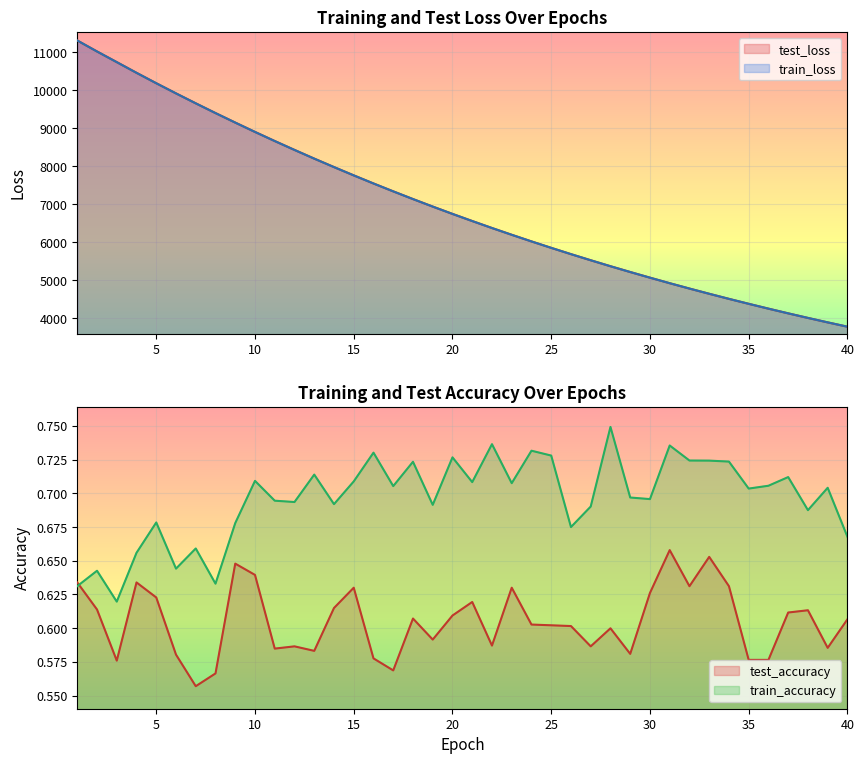

Which category has the lowest value in the test_loss series?

40